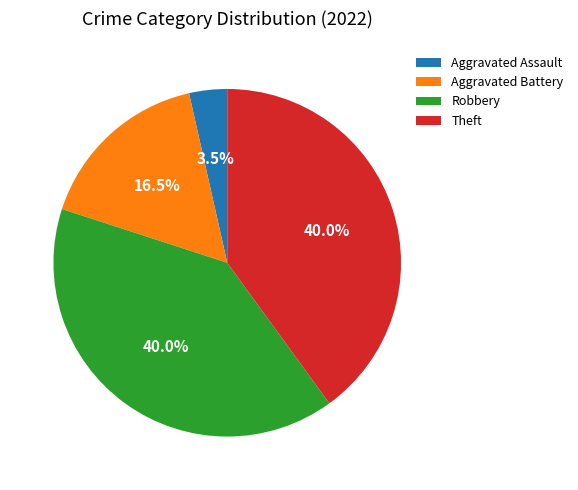

Which has a higher value, Aggravated Battery or Robbery?

Robbery